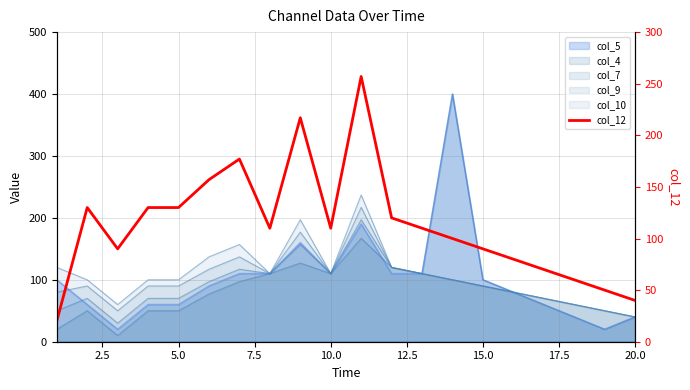

How many interior local peaks (higher than both neighbors) does the data have?

4